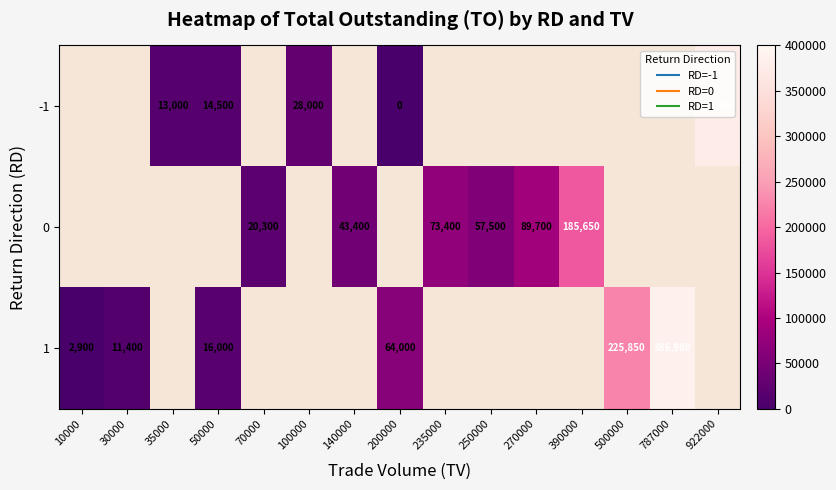

Which has a higher value, 35000 or 200000?

35000